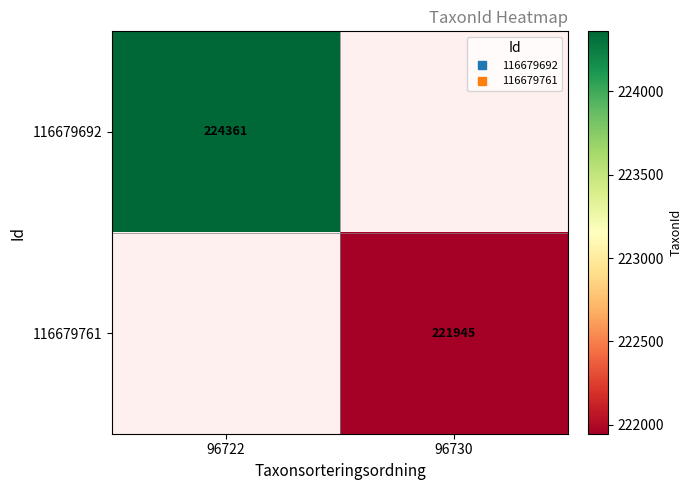

How many categories are shown in the chart?

2